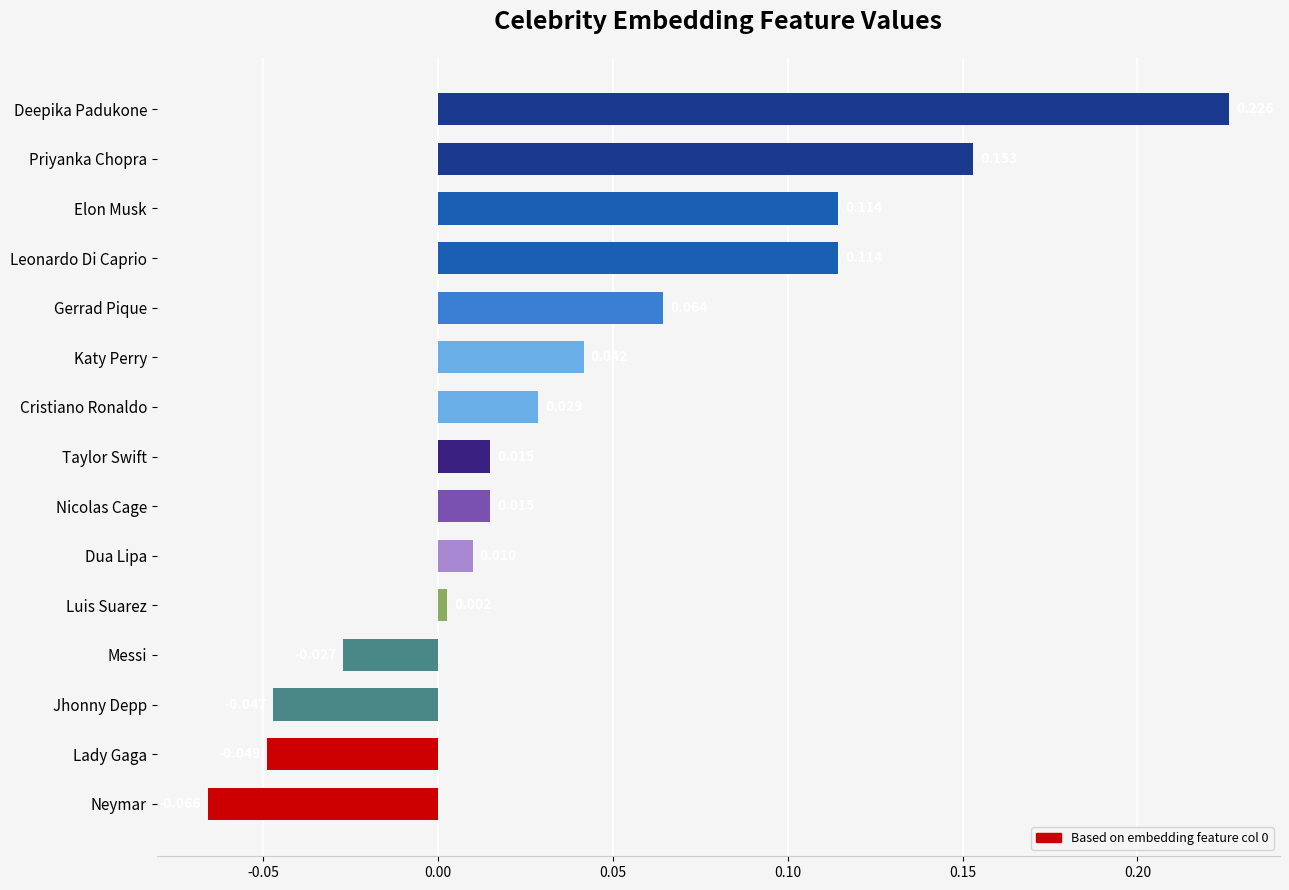

At which category does the chart reach its peak across all series?

Deepika Padukone